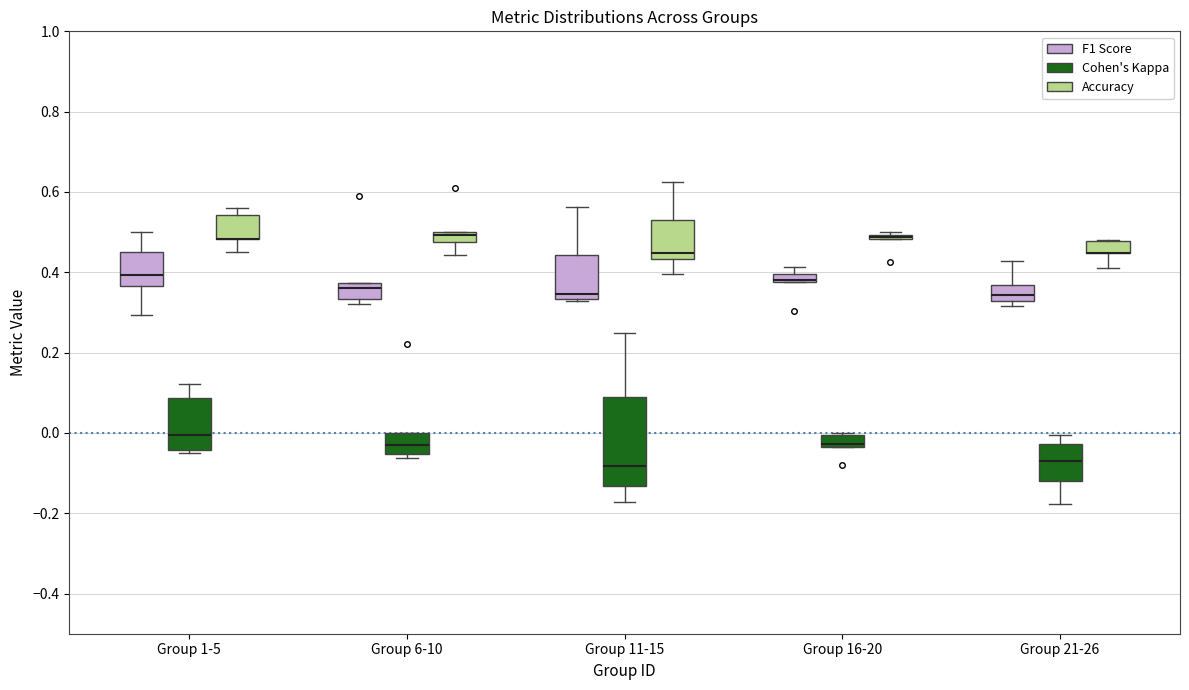

Where does the upper whisker of the box for Group 11-15 (Accuracy) end on the y-axis? The values are not printed on the chart, so give them approximately, as read against the axis.

0.62